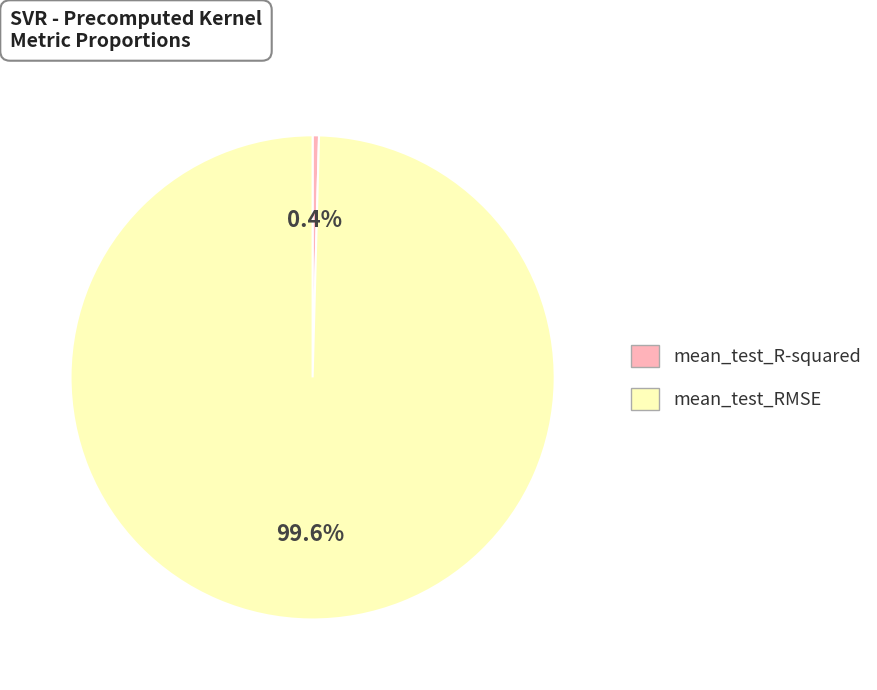

What is the total percentage of mean_test_R-squared and mean_test_RMSE?

100.0%